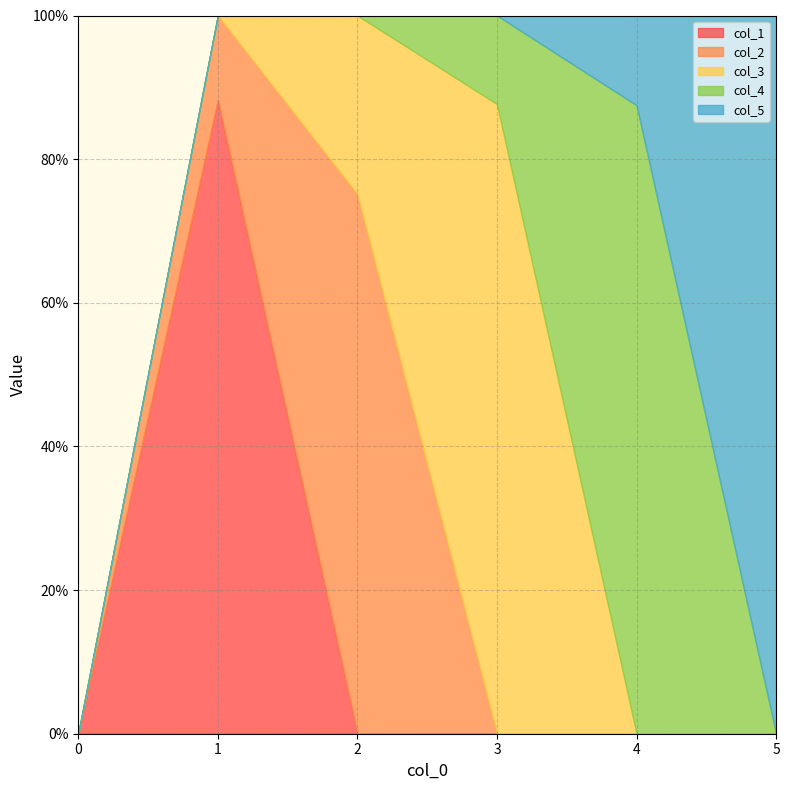

How many interior local peaks does the col_4 series have?

1